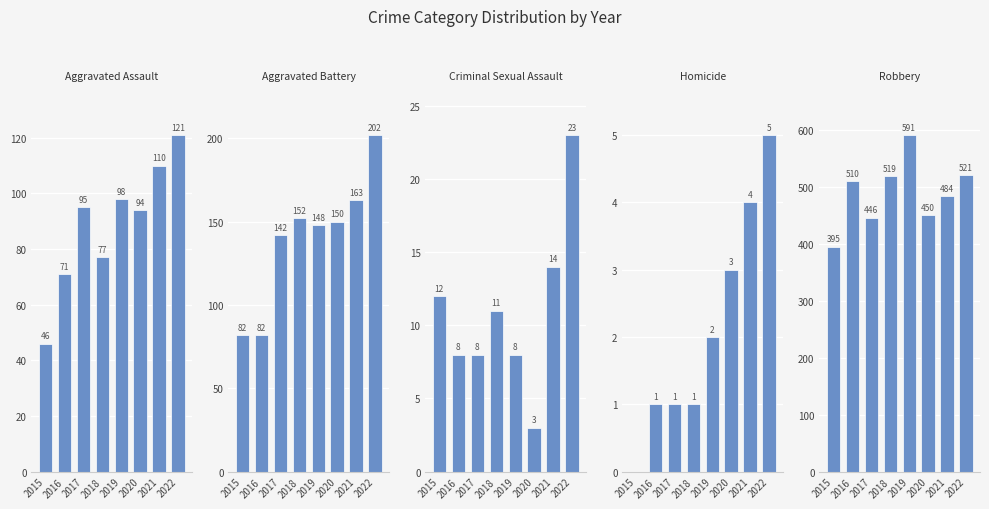

Where is Robbery nearest to the value 493?

2021